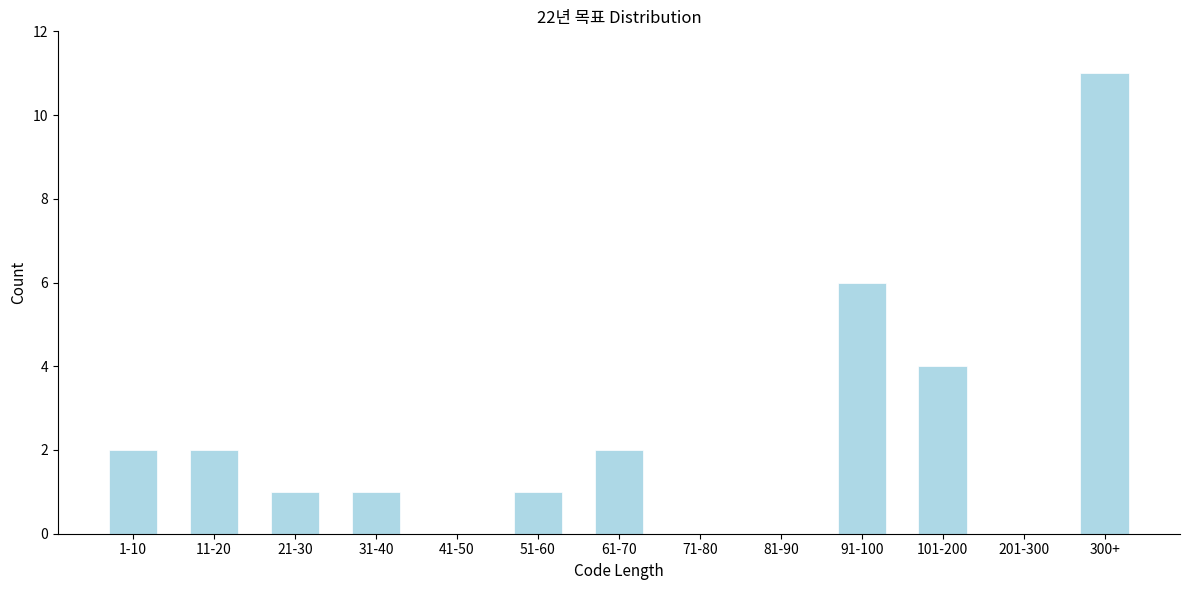

Reading right to left, list all the values displayed in this chart.

300+=11	201-300=0	101-200=4	91-100=6	81-90=0	71-80=0	61-70=2	51-60=1	41-50=0	31-40=1	21-30=1	11-20=2	1-10=2